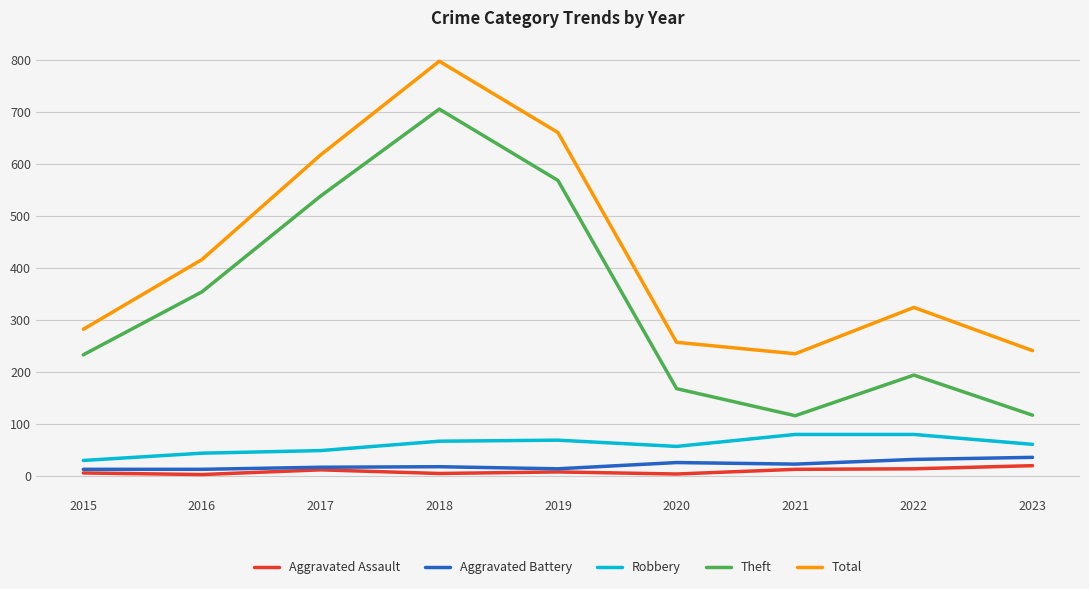

Is it true that Total equals 660 at 2019?

True